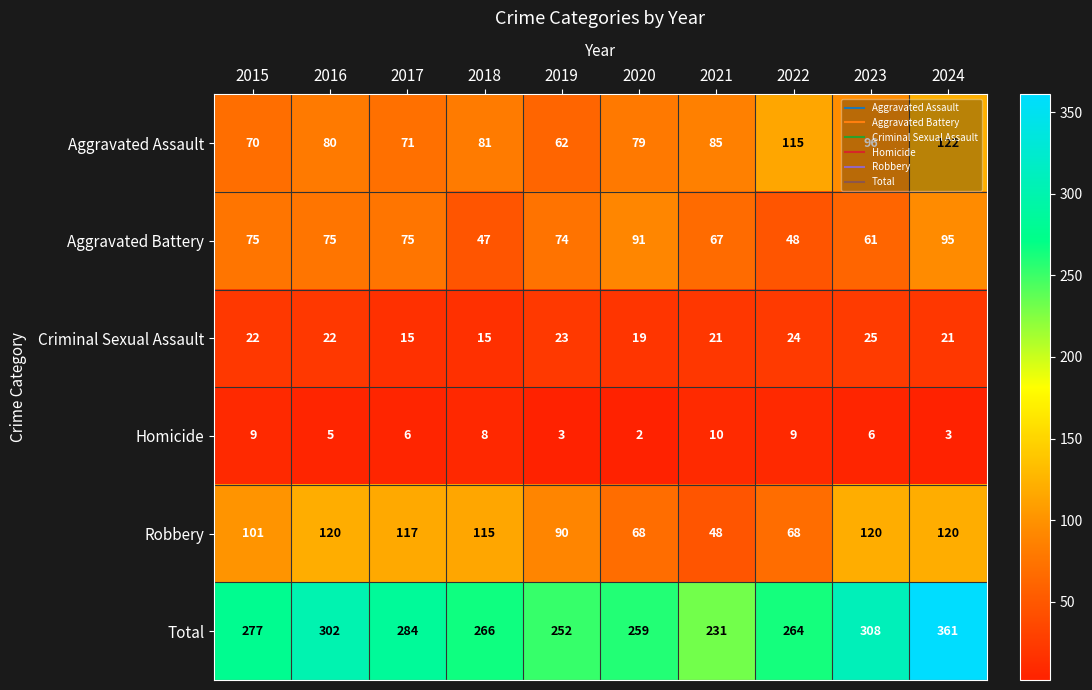

Which label corresponds to the smallest value in the chart?

2020